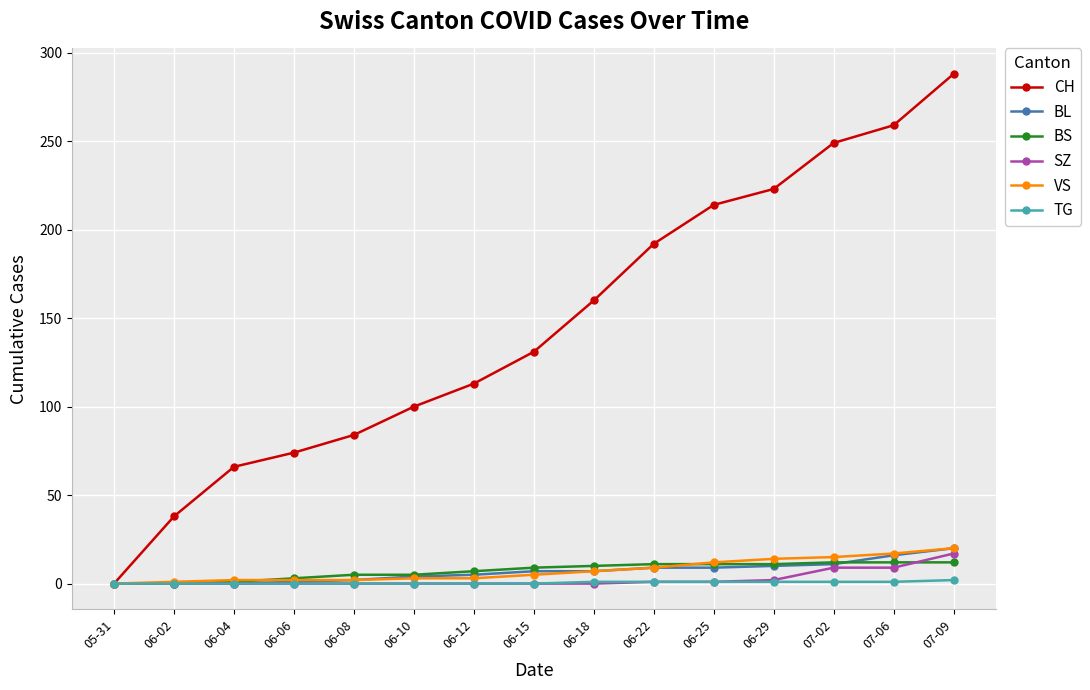

Which series has the widest spread of values?

CH